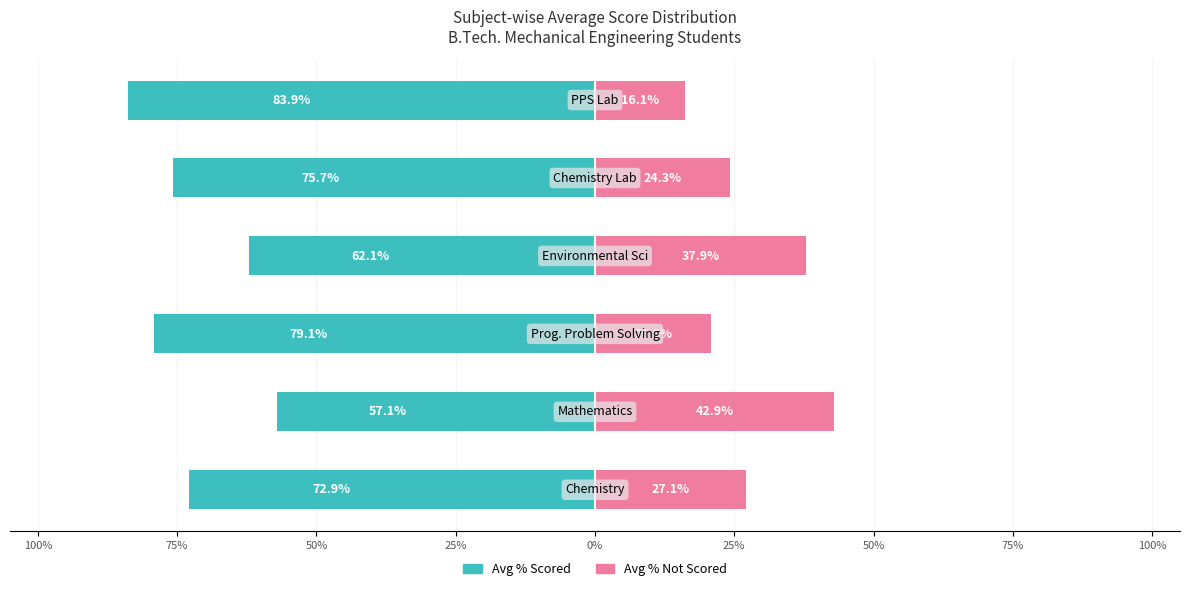

How many distinct data groups are displayed?

2